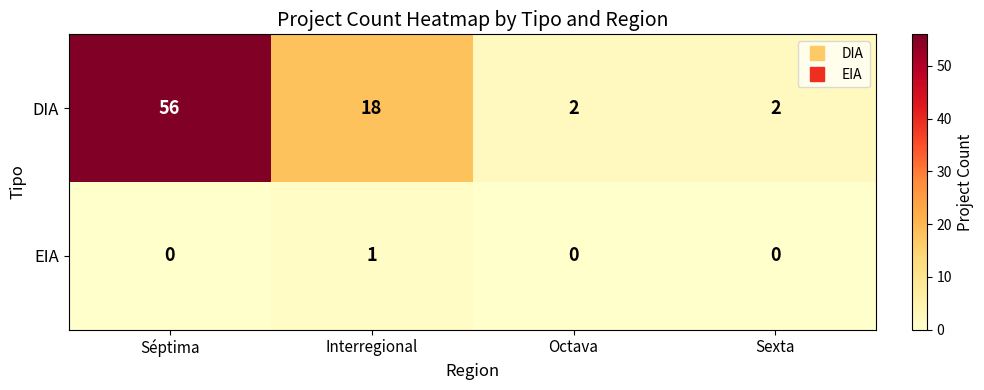

Where is DIA nearest to the value 29?

Interregional